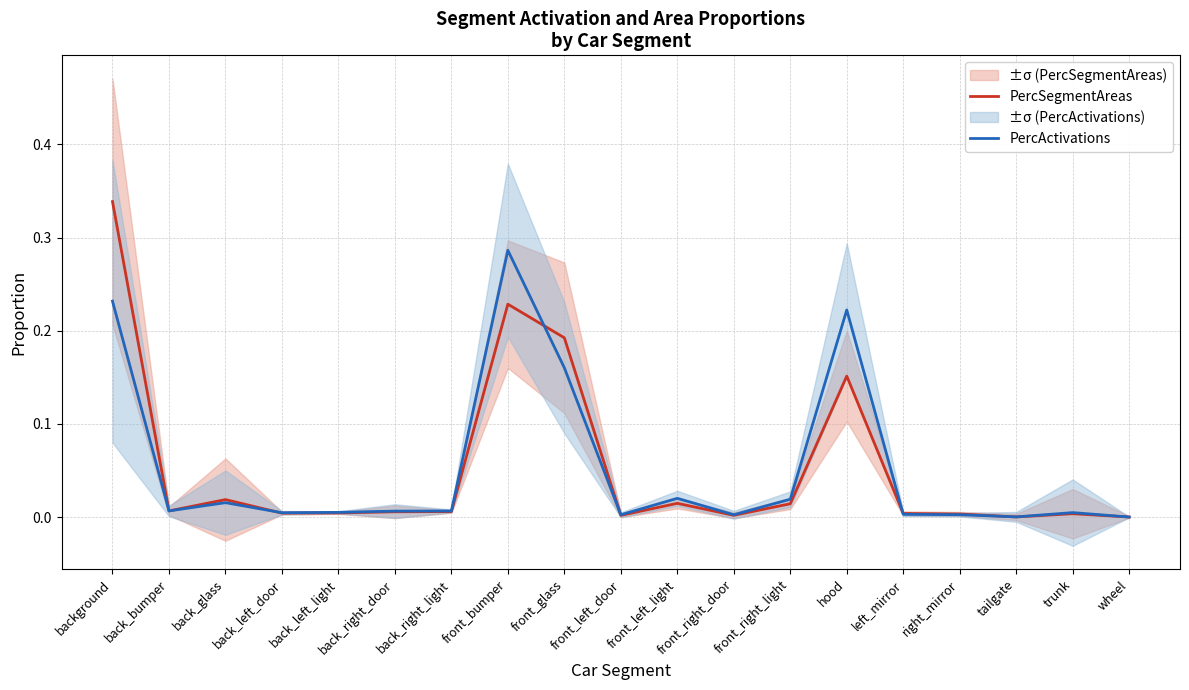

Which series has the largest total across all categories?

PercSegmentAreas